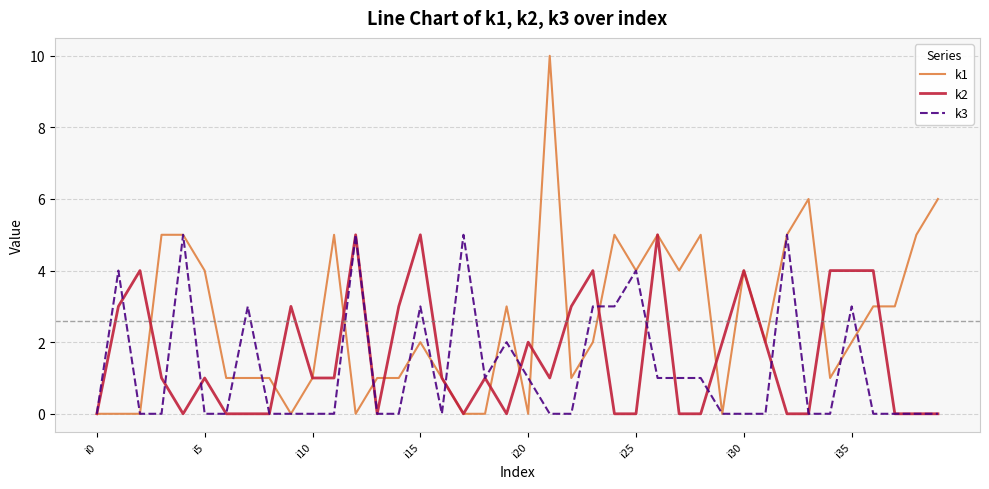

List the series in order of their overall mean, lowest first.

k3, k2, k1